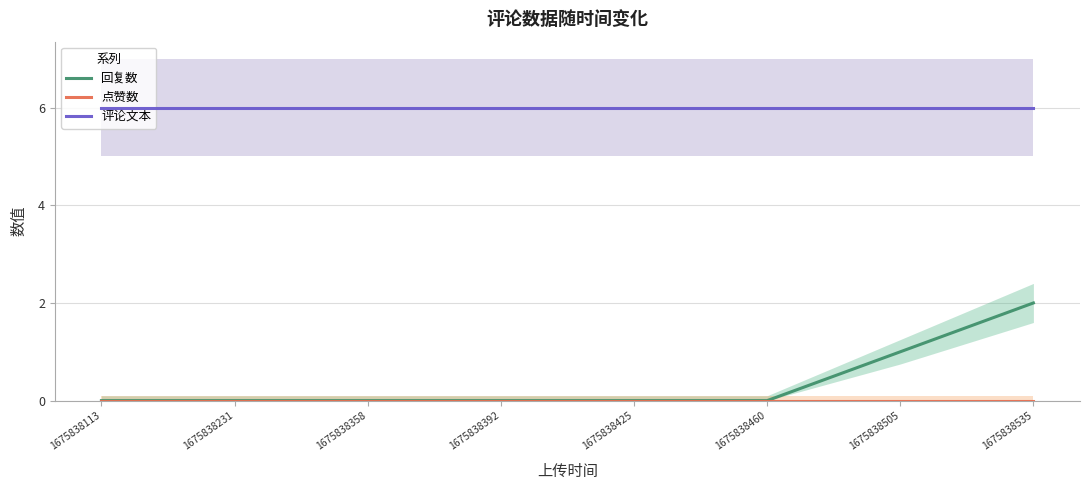

Reading right to left, what are all the values shown in this chart?

回复数: 1675838535=2	1675838505=1	1675838460=0	1675838425=0	1675838392=0	1675838358=0	1675838231=0	1675838113=0
点赞数: 1675838535=0	1675838505=0	1675838460=0	1675838425=0	1675838392=0	1675838358=0	1675838231=0	1675838113=0
评论文本: 1675838535=6	1675838505=6	1675838460=6	1675838425=6	1675838392=6	1675838358=6	1675838231=6	1675838113=6